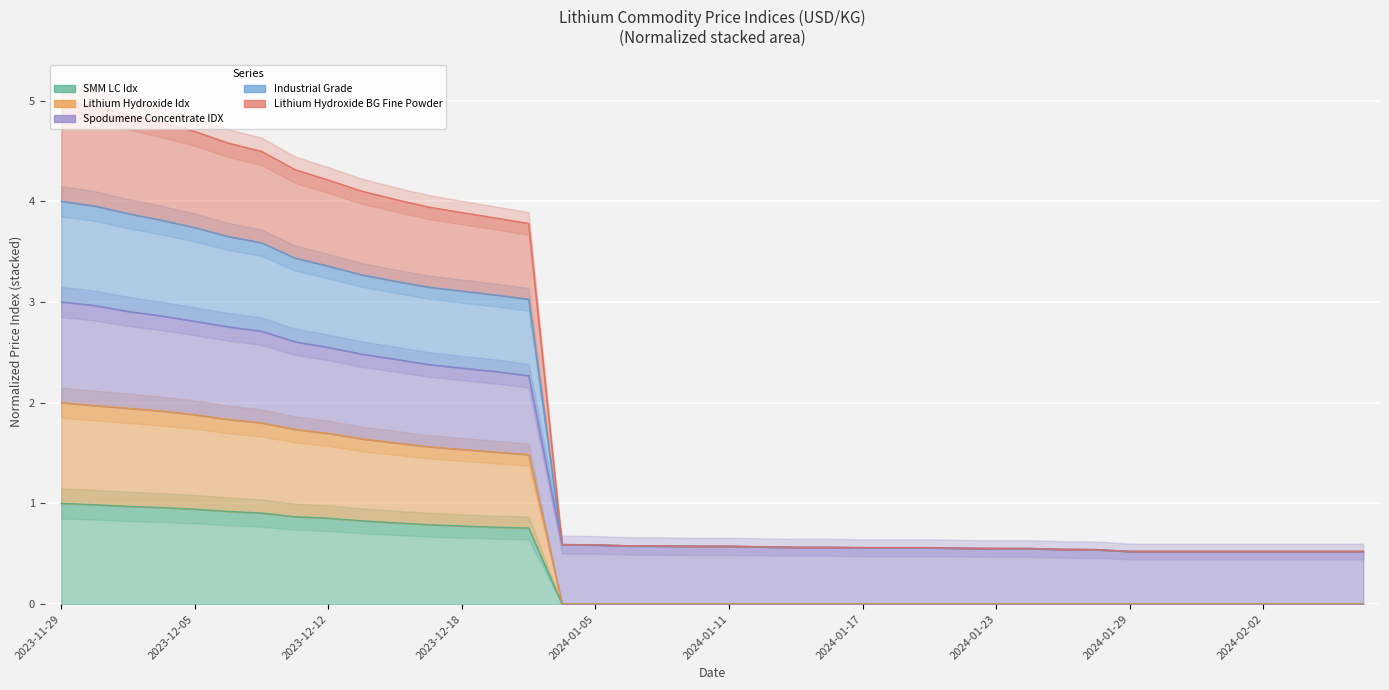

In SMM LC Idx, how many points are higher than both neighbors (excluding endpoints)?

2